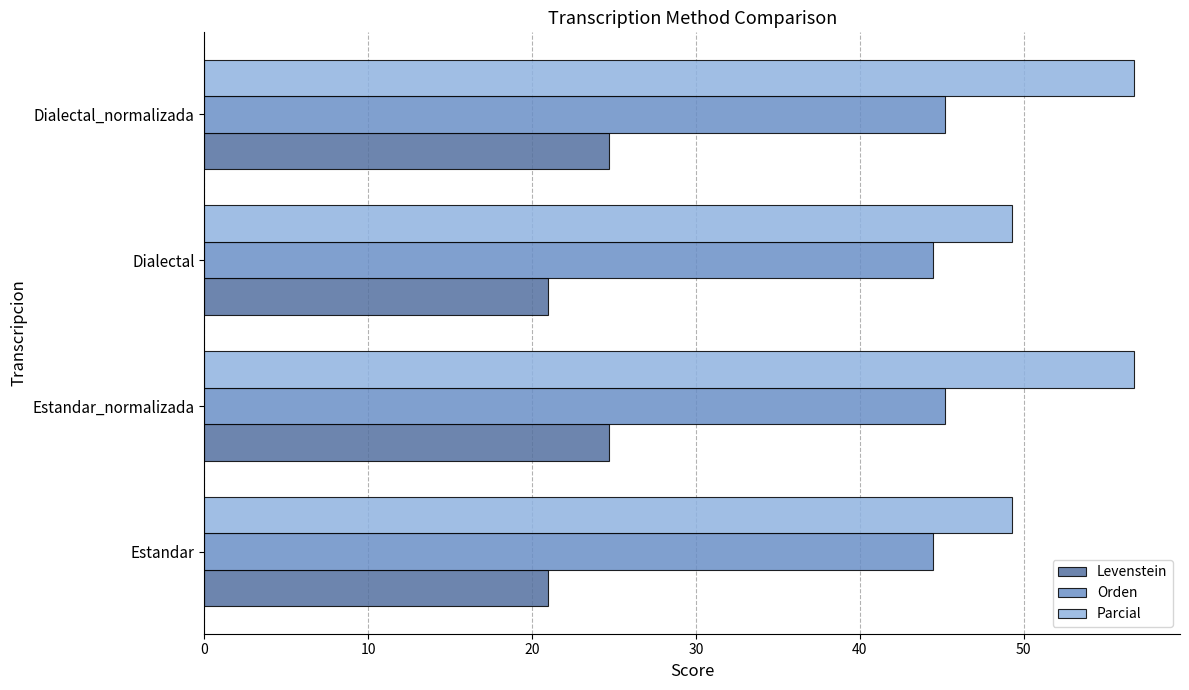

How many data points in Orden are less than 45?

2